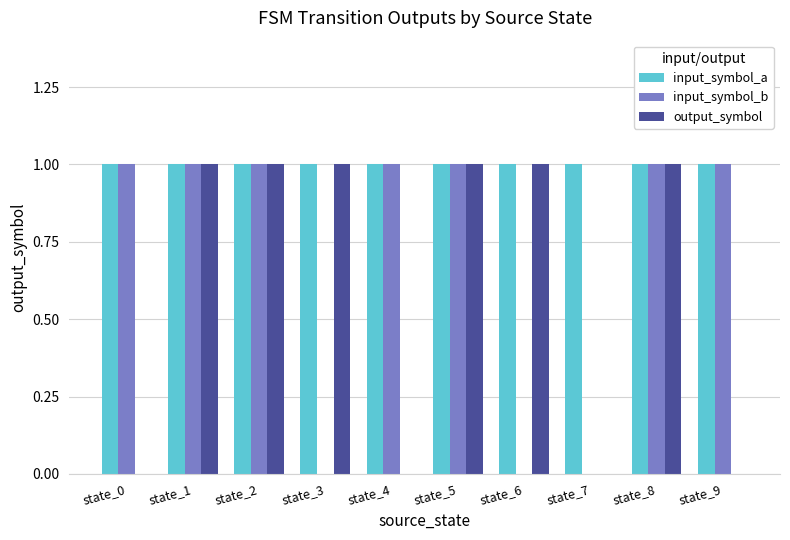

Reading left to right, transcribe all the data shown in this chart.

input_symbol_a: 1	1	1	1	1	1	1	1	1	1
input_symbol_b: 1	1	1	0	1	1	0	0	1	1
output_symbol: 0	1	1	1	0	1	1	0	1	0